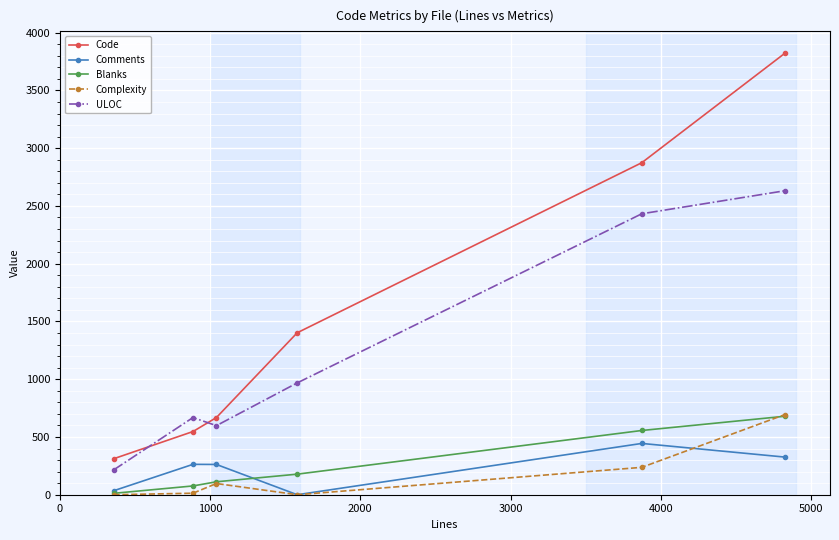

How many categories are shown in the chart?

6